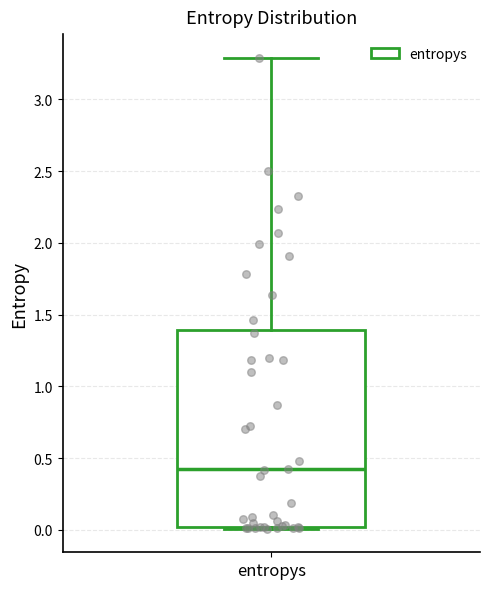

Transcribe this box plot: give where the median line is, the range the box spans, and where the two whiskers end, as read against the y-axis. The values are not printed on the chart, so give them approximately, as read against the axis.

median 0.4, box 0.0 to 1.4, whiskers 0.0 (just below the box's lower edge) to 3.3